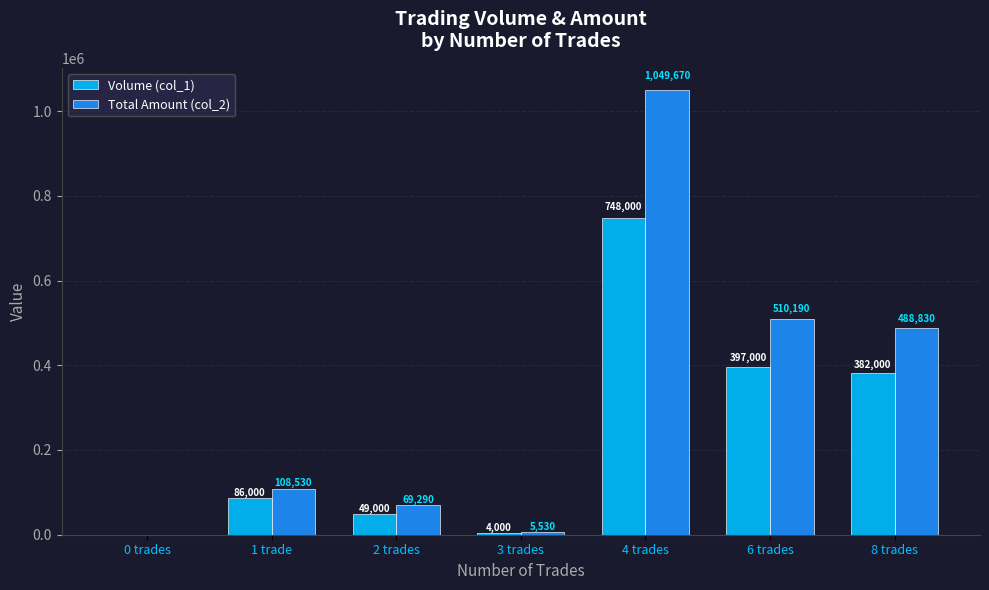

How many series are shown in this chart?

2